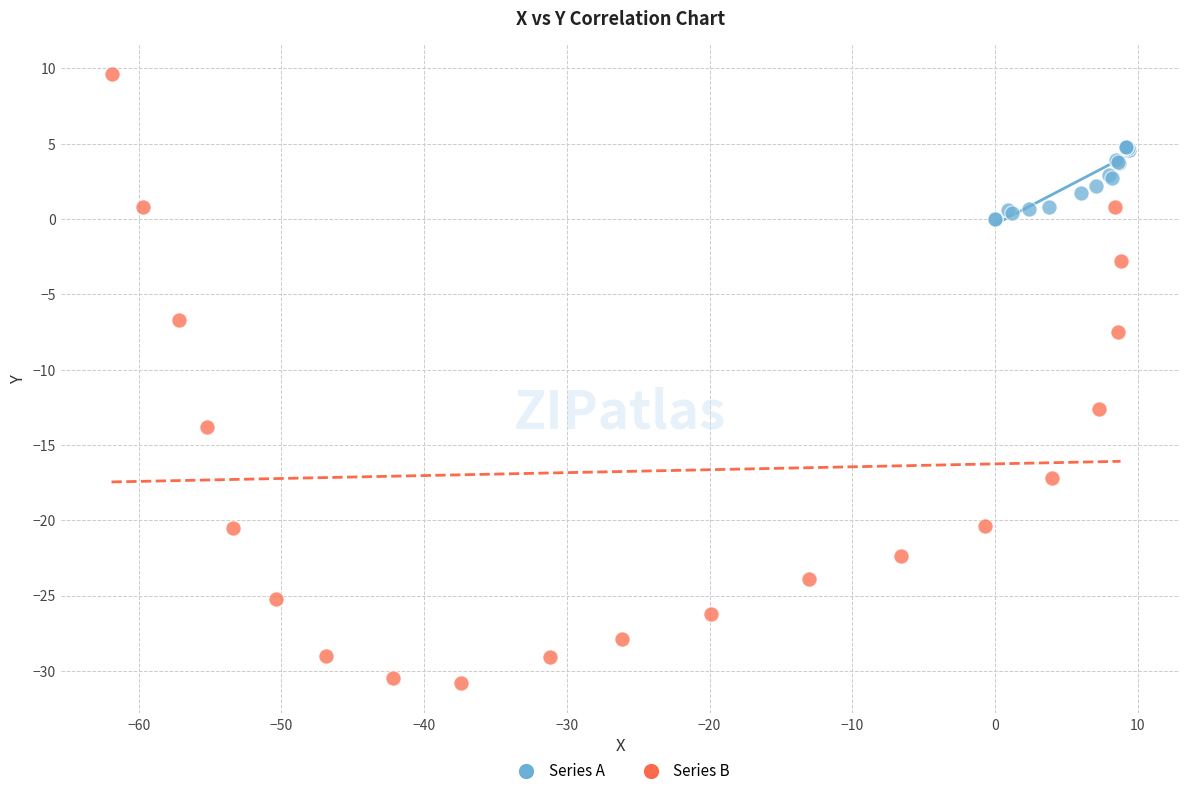

What are all the series names shown in the legend?

Series A, Series B